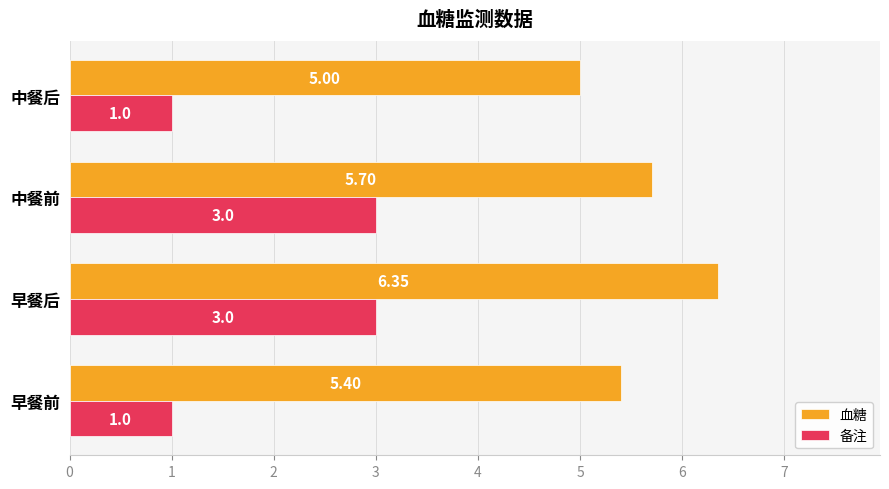

Which label corresponds to the largest value in the chart?

早餐后